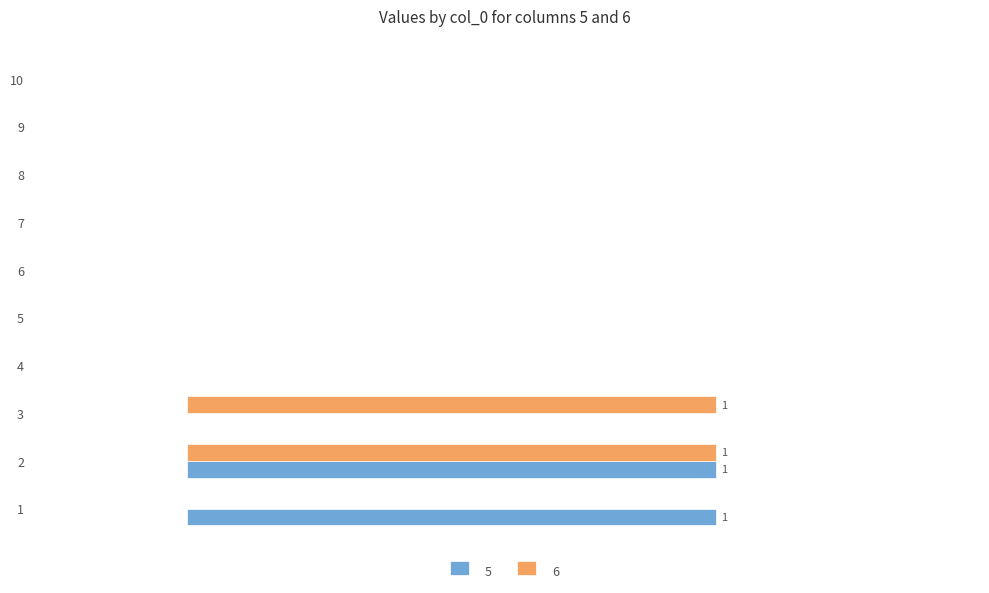

What is the sum of all 5 values?

2